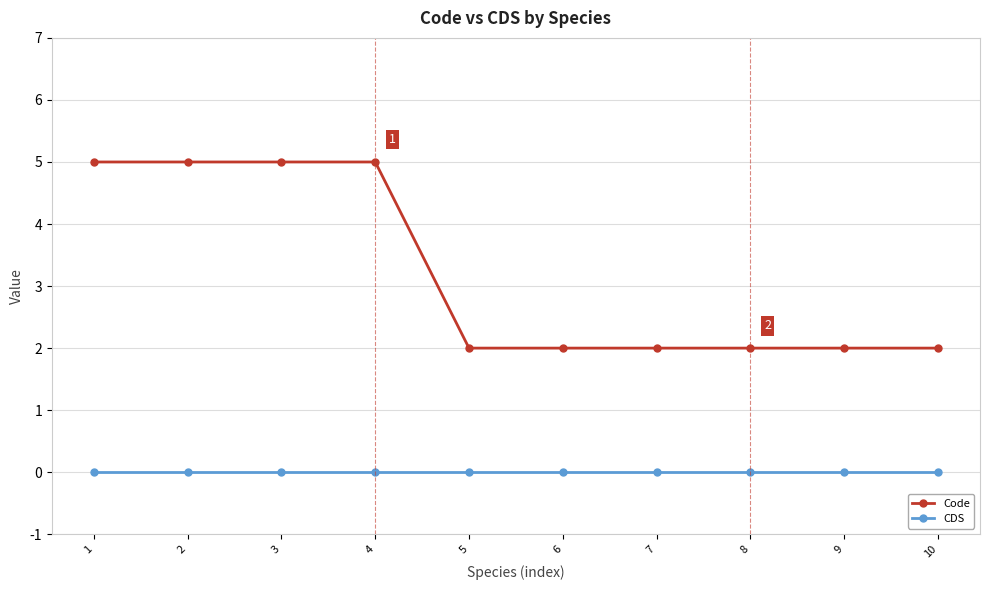

What is the difference between the highest and lowest values at 8?

2